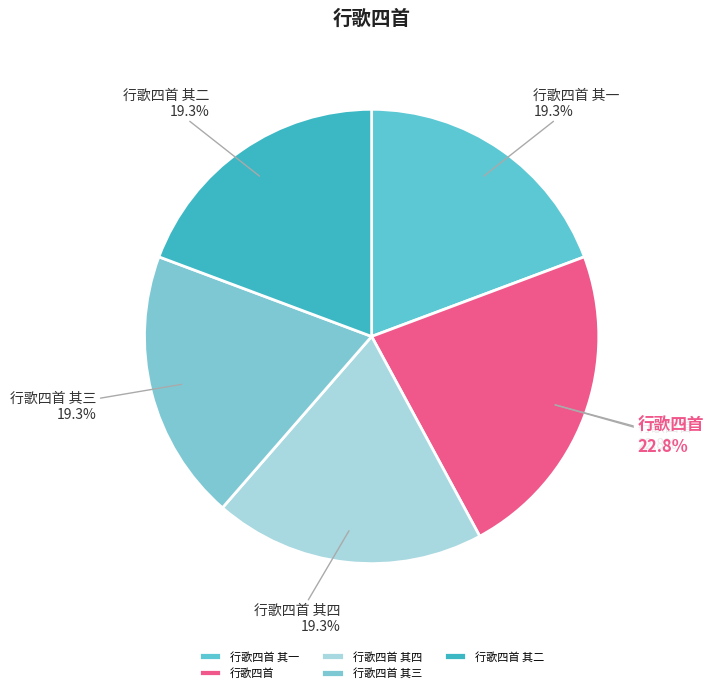

Do 行歌四首 其一 and 行歌四首 其三 together represent more than half of the pie?

No